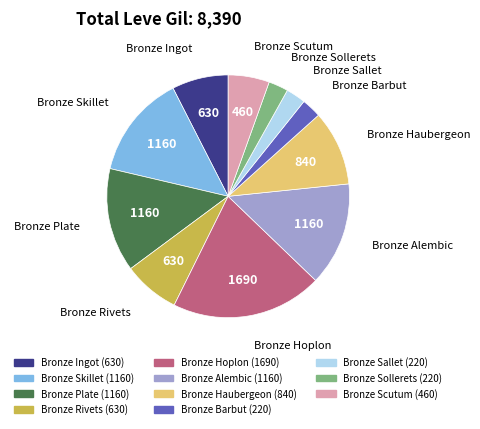

Between Bronze Haubergeon and Bronze Alembic, which is larger?

Bronze Alembic